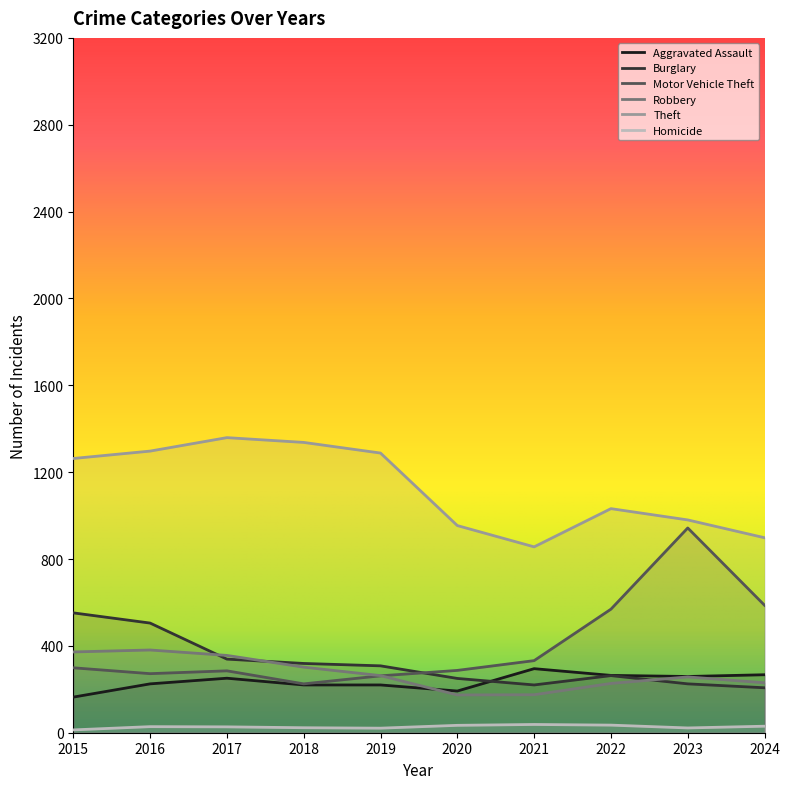

True or false: Burglary and Homicide intersect in this chart.

False